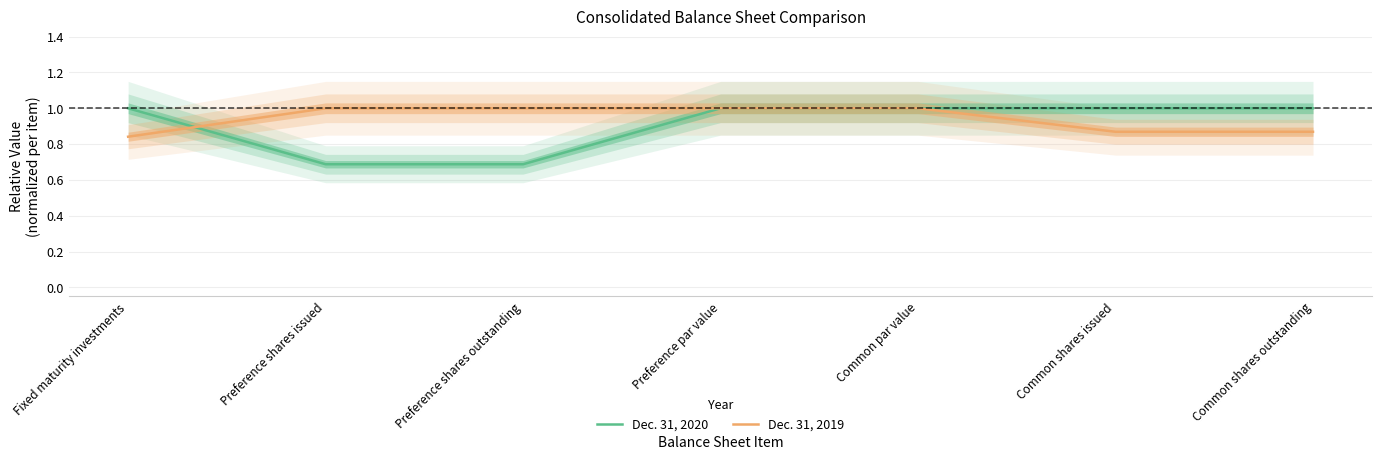

Which series has the widest spread of values?

Dec. 31, 2020